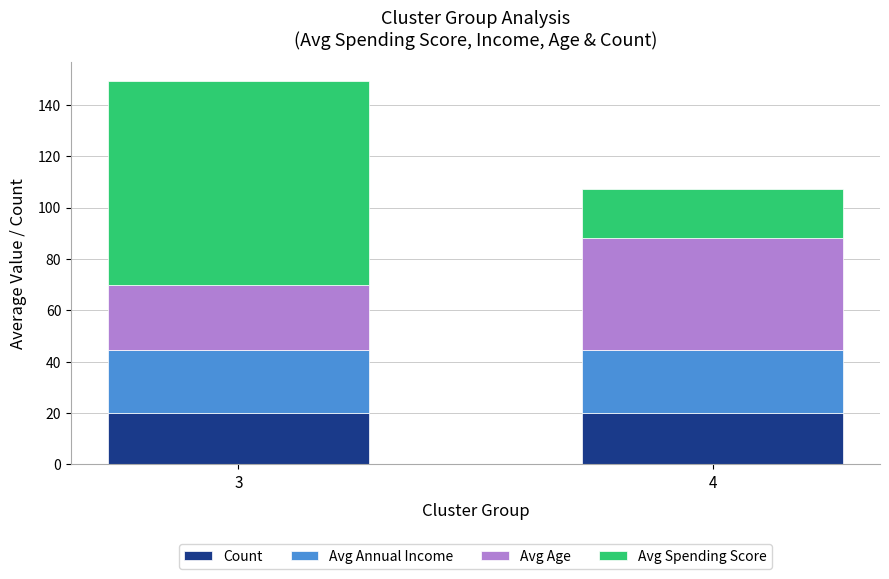

What are all the series names shown in the legend?

Count, Avg Annual Income, Avg Age, Avg Spending Score